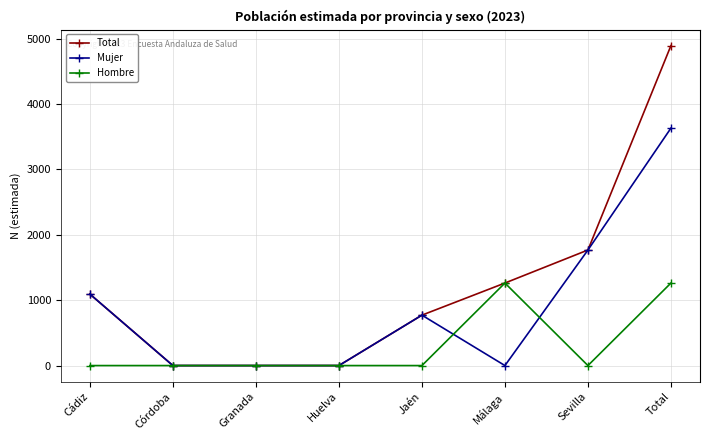

At which label does Mujer reach its peak?

Total